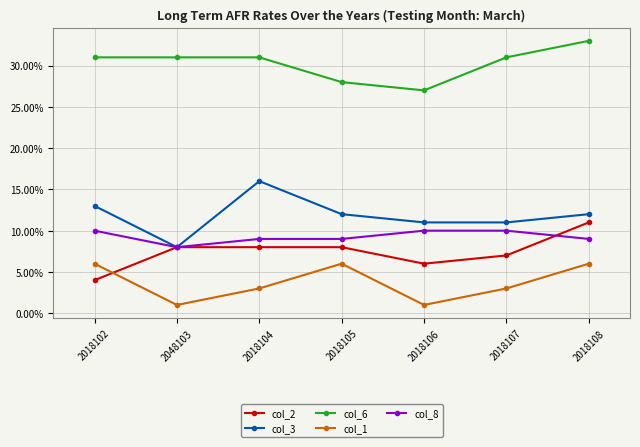

What is the label of the 7th point from the left?

2018108